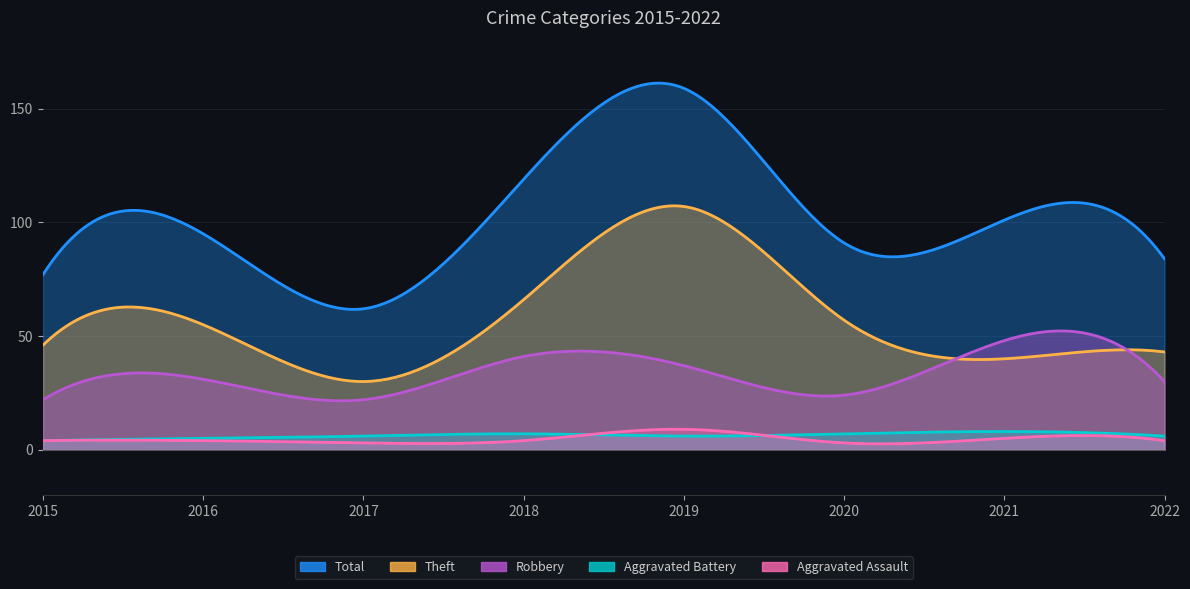

Reading left to right, transcribe all the data shown in this chart.

Robbery: 2015=22	2016=31	2017=22	2018=41	2019=37	2020=24	2021=48	2022=30
Theft: 2015=46	2016=55	2017=30	2018=66	2019=107	2020=57	2021=40	2022=43
Total: 2015=77	2016=95	2017=62	2018=119	2019=159	2020=91	2021=101	2022=84
Aggravated Battery: 2015=4	2016=5	2017=6	2018=7	2019=6	2020=7	2021=8	2022=6
Aggravated Assault: 2015=4	2016=4	2017=3	2018=4	2019=9	2020=3	2021=5	2022=4